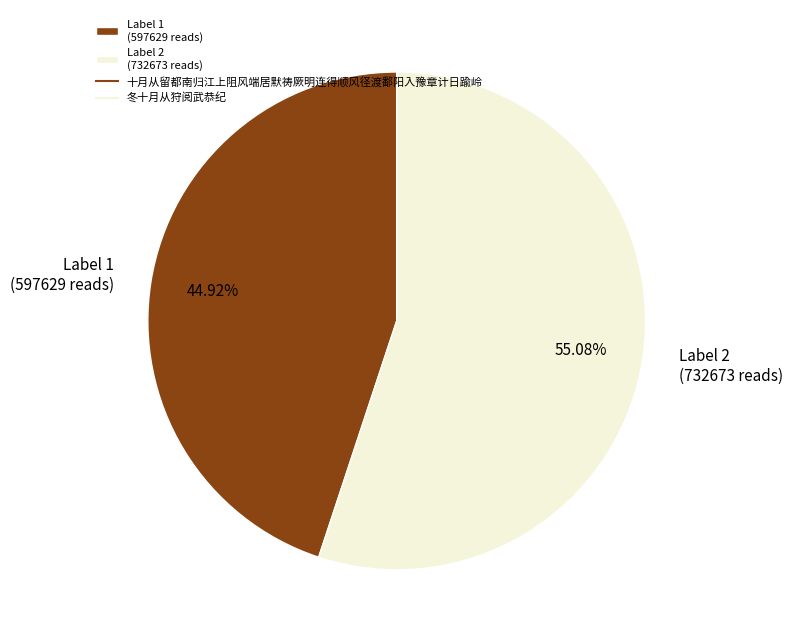

Rank the categories by value from highest to lowest.

Label 2 (732673 reads), Label 1 (597629 reads)